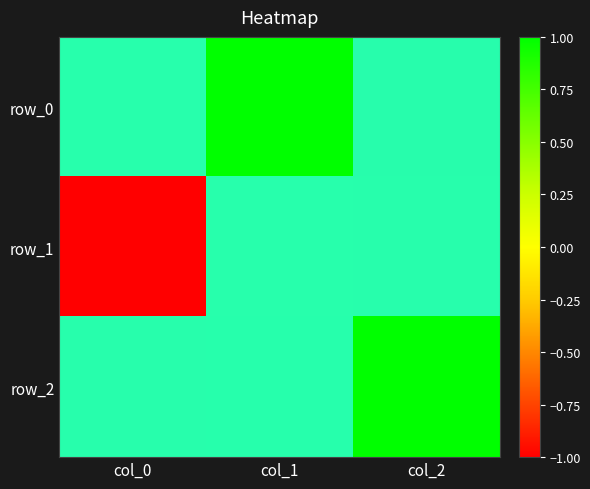

The value of row_1 at col_1 is 1. True or false?

True